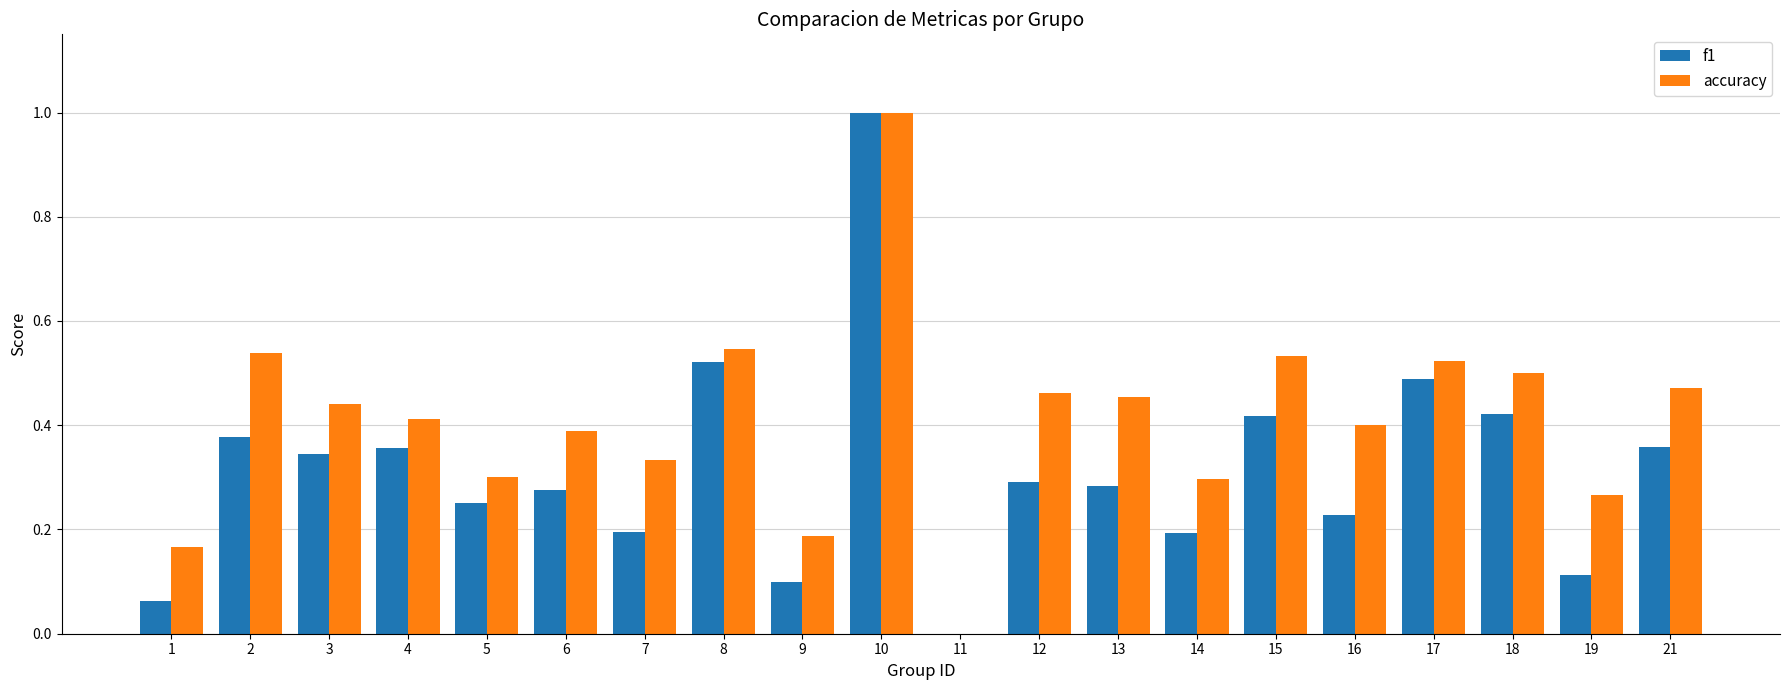

How many groups of bars are there?

20